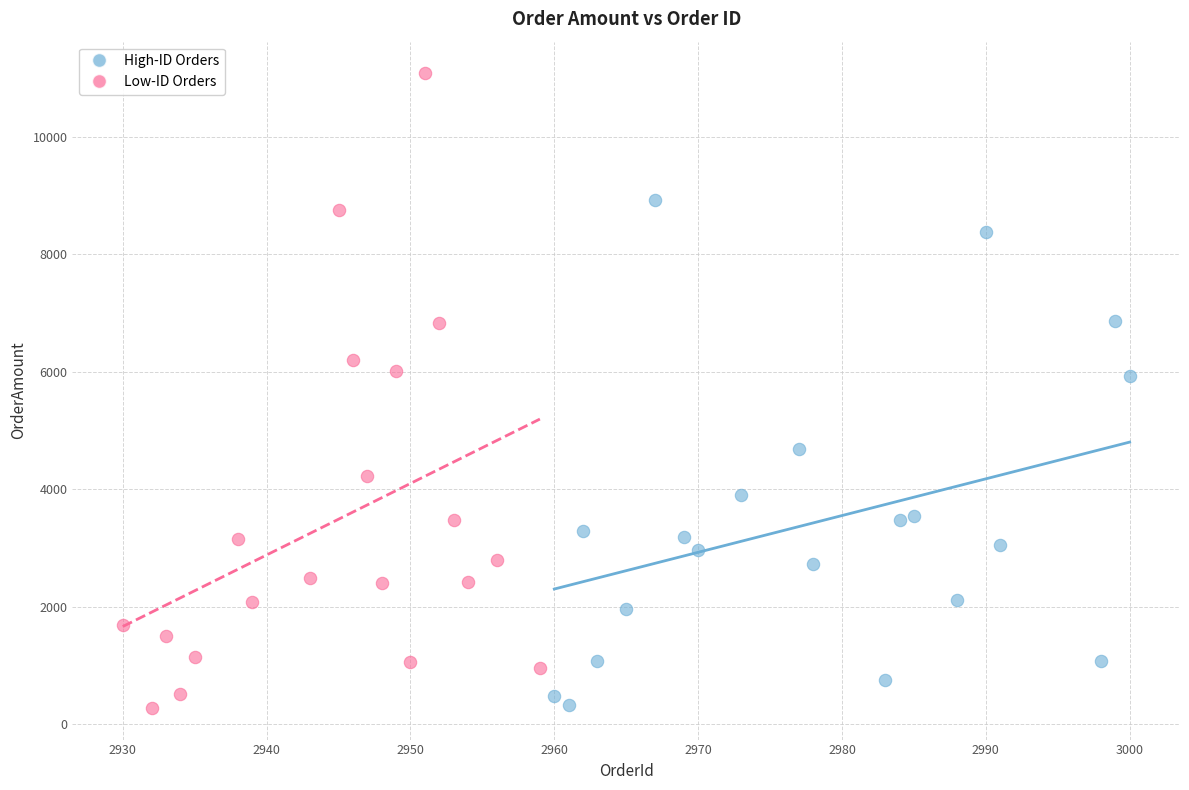

Which series contains the highest Y value?

Low-ID Orders